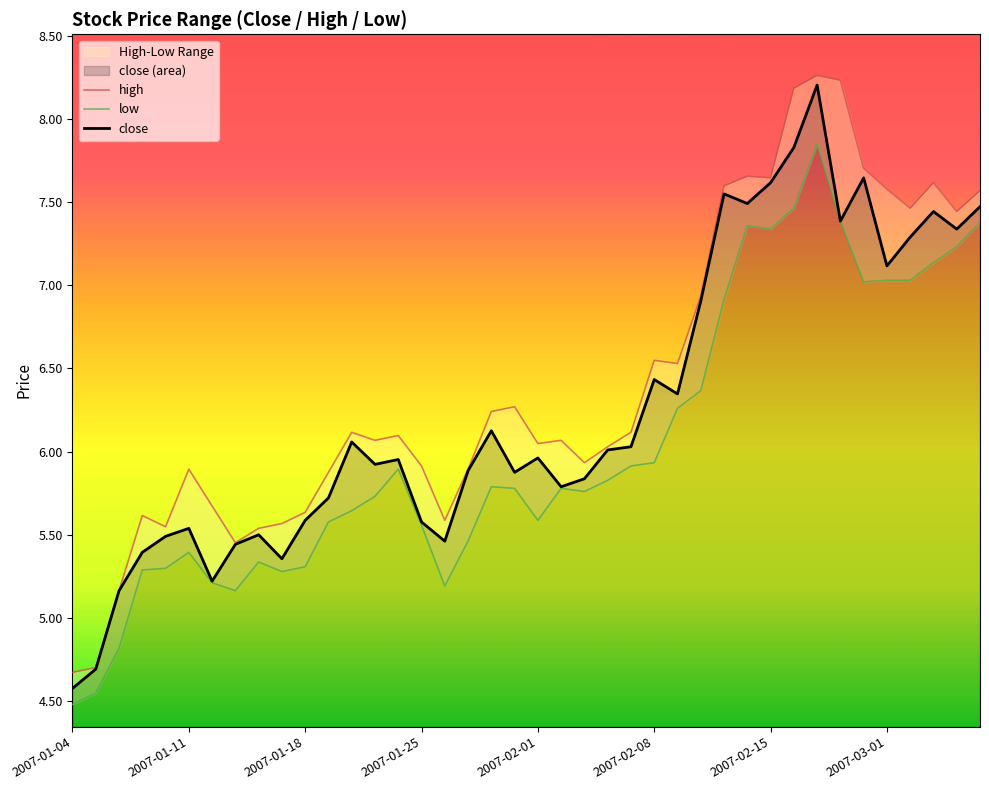

The close series shows 5.6 at 2007-01-18. True or false?

True